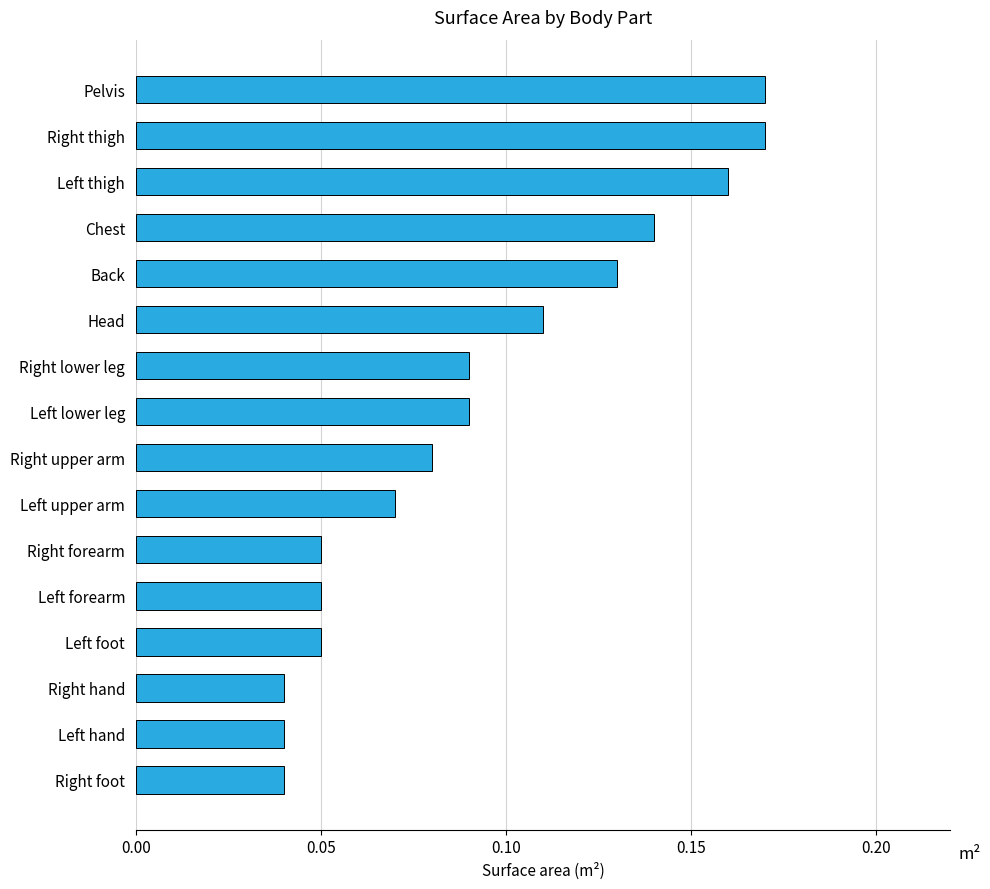

Between Left lower leg and Right upper arm, which is larger?

Left lower leg